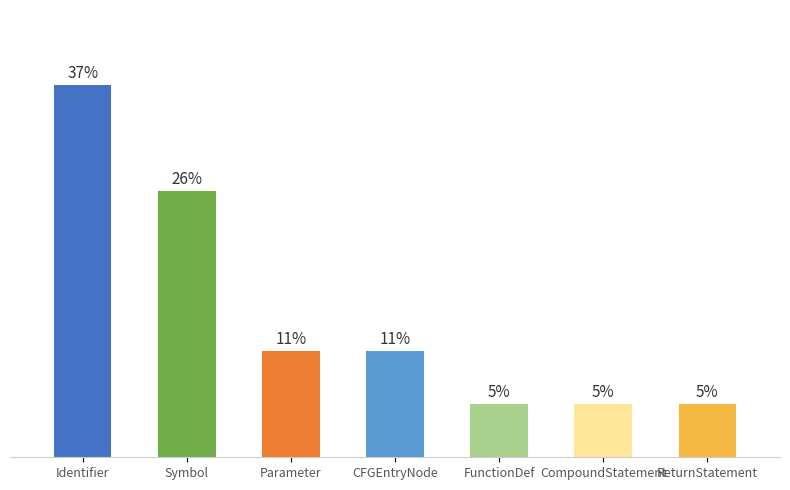

Is it true that the value at Parameter is 1?

False